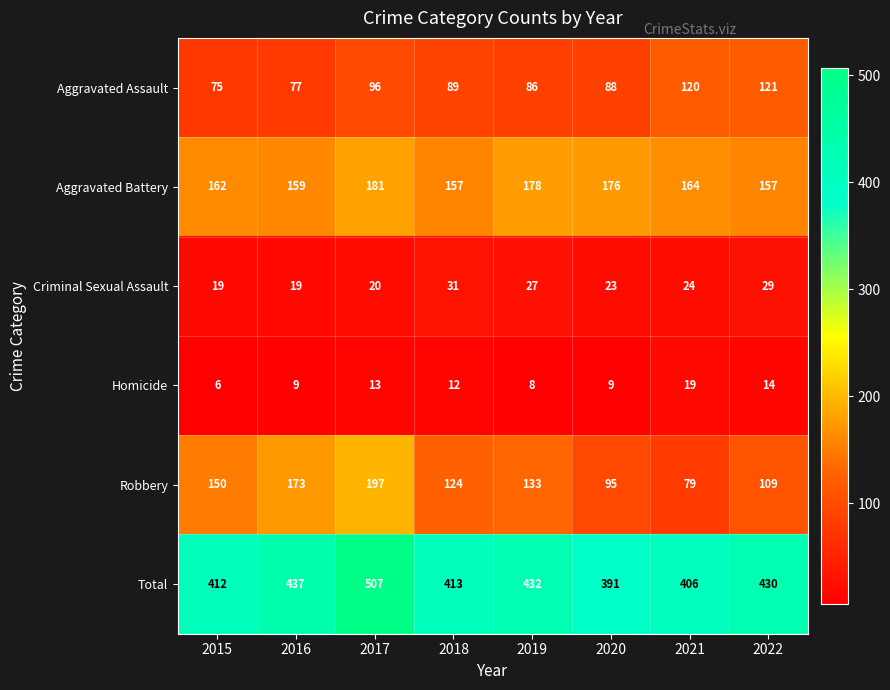

Between 2017 and 2021, which series saw the biggest shift?

Robbery